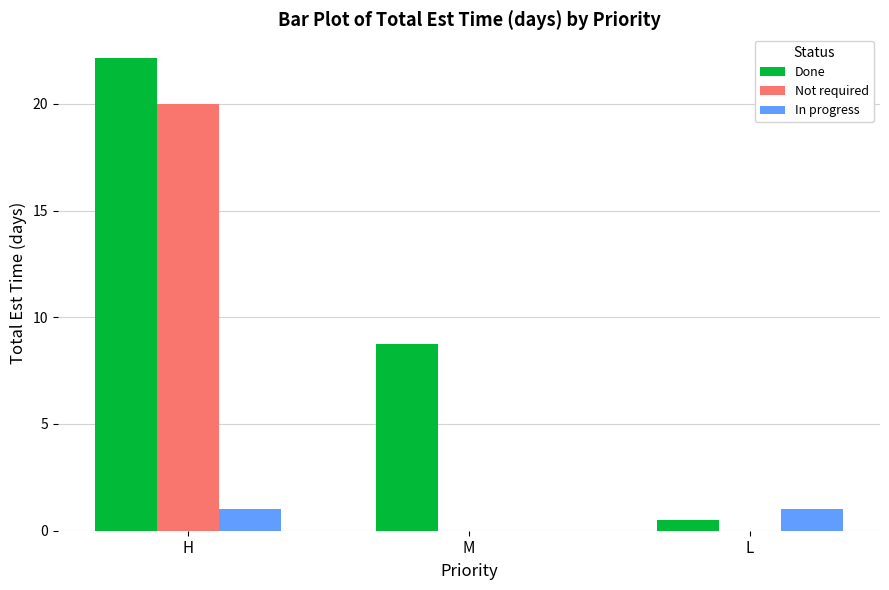

At which label is In progress closest to 0?

M